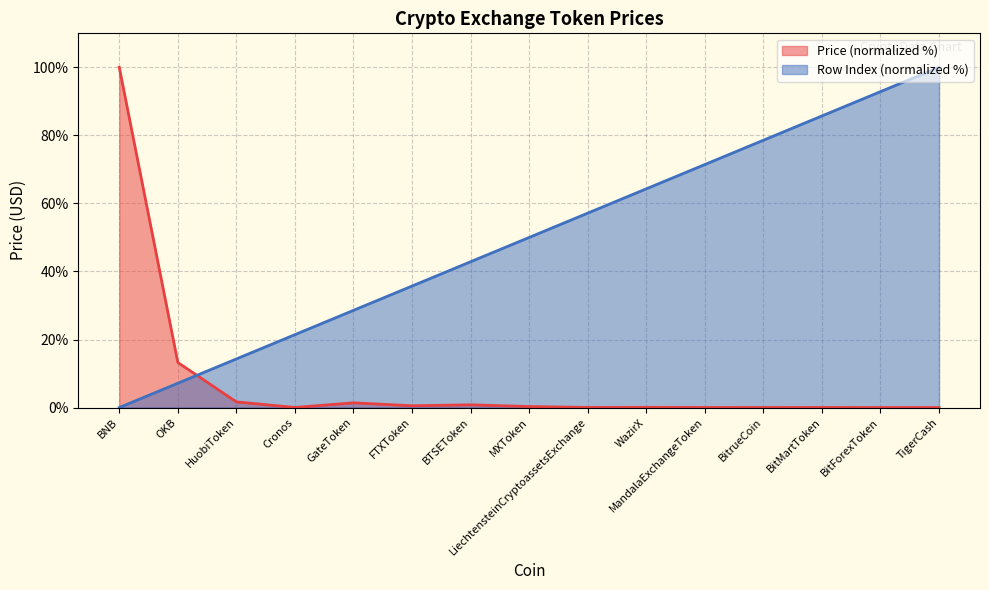

Reading left to right, what are all the values shown in this chart?

Price: BNB=100.0	OKB=13.2	HuobiToken=1.7	Cronos=0.0	GateToken=1.4	FTXToken=0.5	BTSEToken=0.8	MXToken=0.3	LiechtensteinCryptoassetsExchange=0.0	WazirX=0.1	MandalaExchangeToken=0.0	BitrueCoin=0.0	BitMartToken=0.0	BitForexToken=0.0	TigerCash=0.0
Row Index: BNB=0.0	OKB=7.1	HuobiToken=14.3	Cronos=21.4	GateToken=28.6	FTXToken=35.7	BTSEToken=42.9	MXToken=50.0	LiechtensteinCryptoassetsExchange=57.1	WazirX=64.3	MandalaExchangeToken=71.4	BitrueCoin=78.6	BitMartToken=85.7	BitForexToken=92.9	TigerCash=100.0